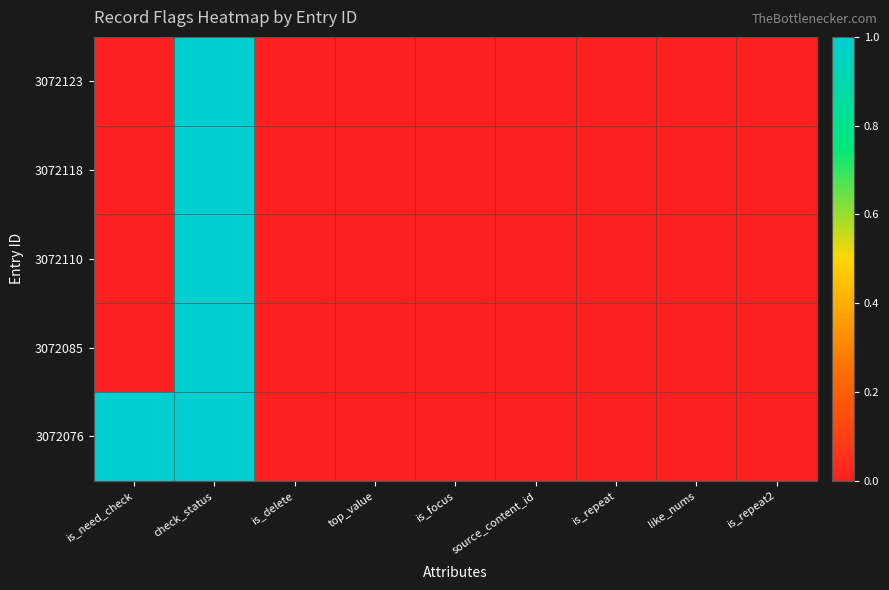

Rank the categories by value from lowest to highest.

is_delete, top_value, is_focus, source_content_id, is_repeat, like_nums, is_repeat2, is_need_check, check_status